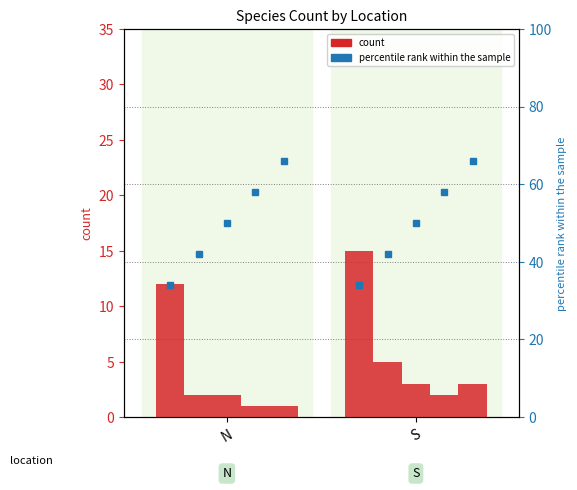

How many quru values are between 1 and 2?

2